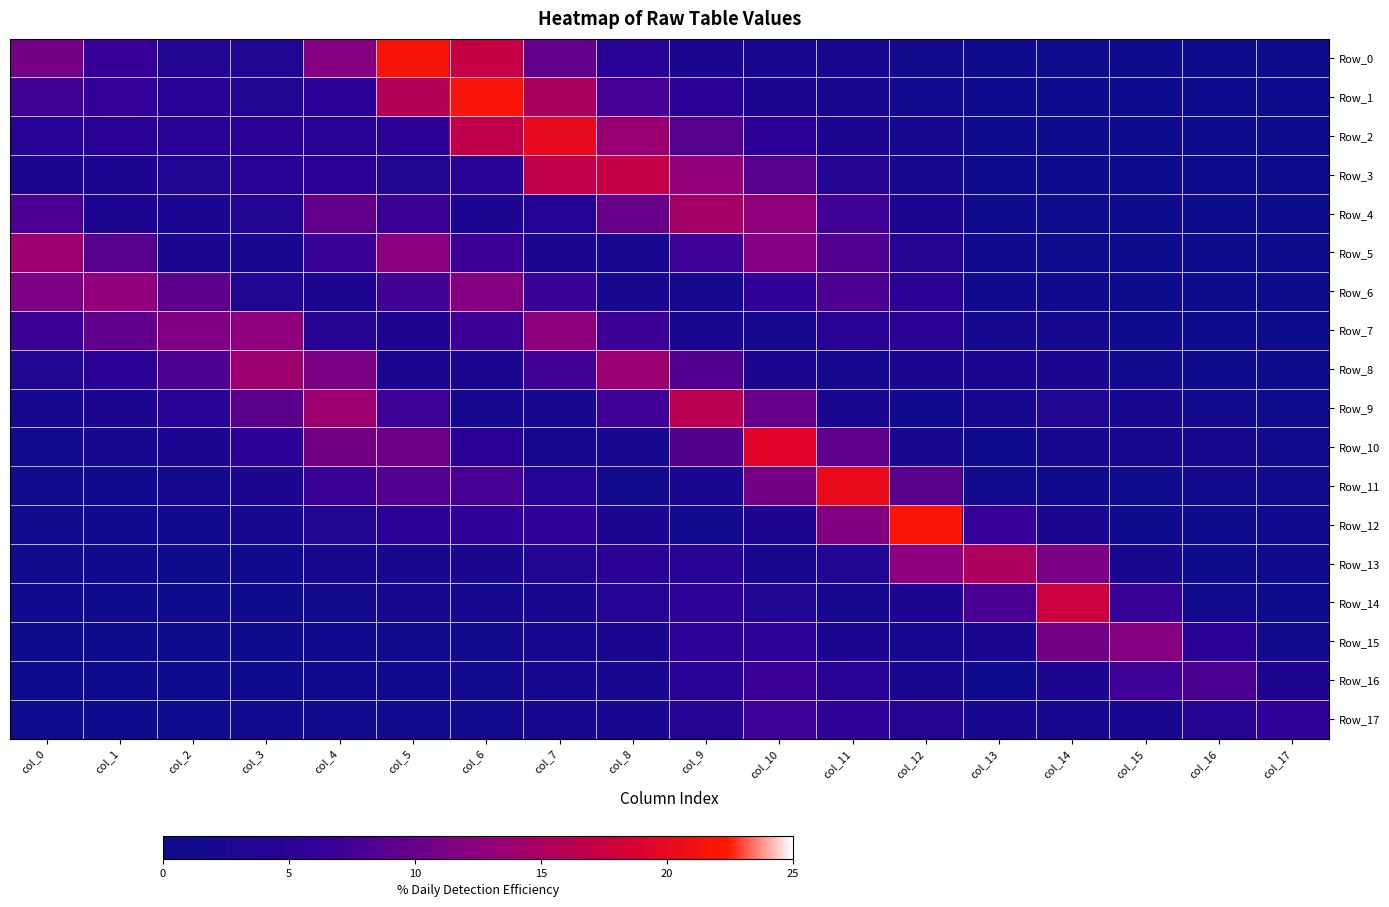

Which series has the largest total across all categories?

Row_0